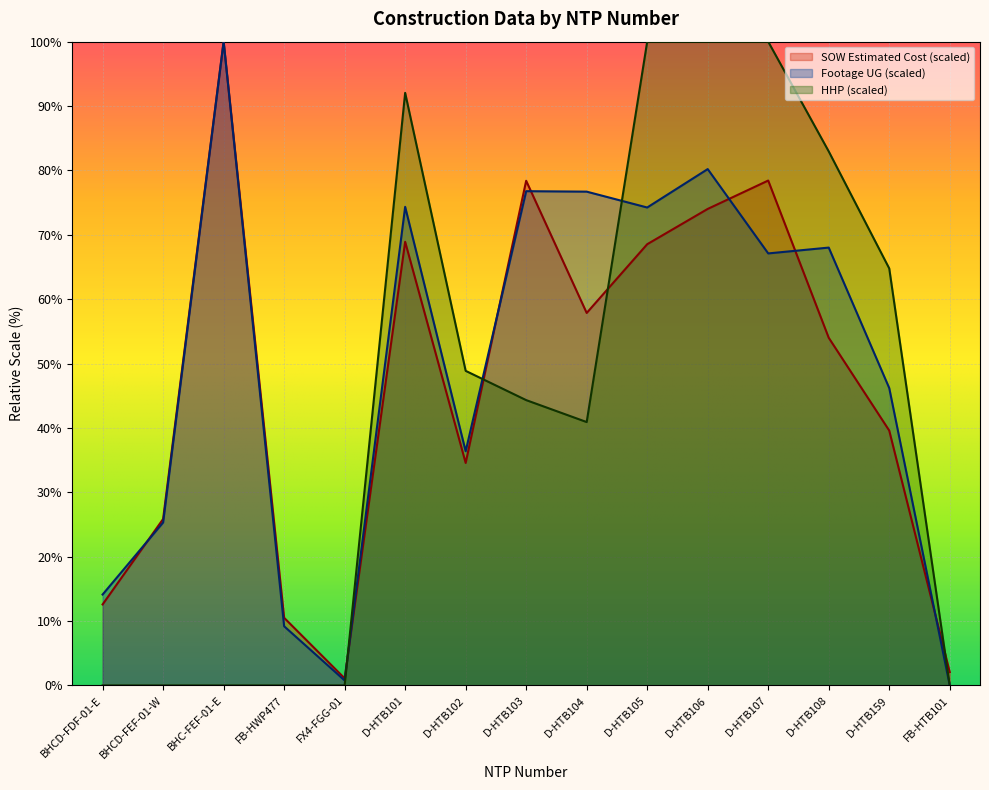

At which label is Footage UG closest to 50?

D-HTB159